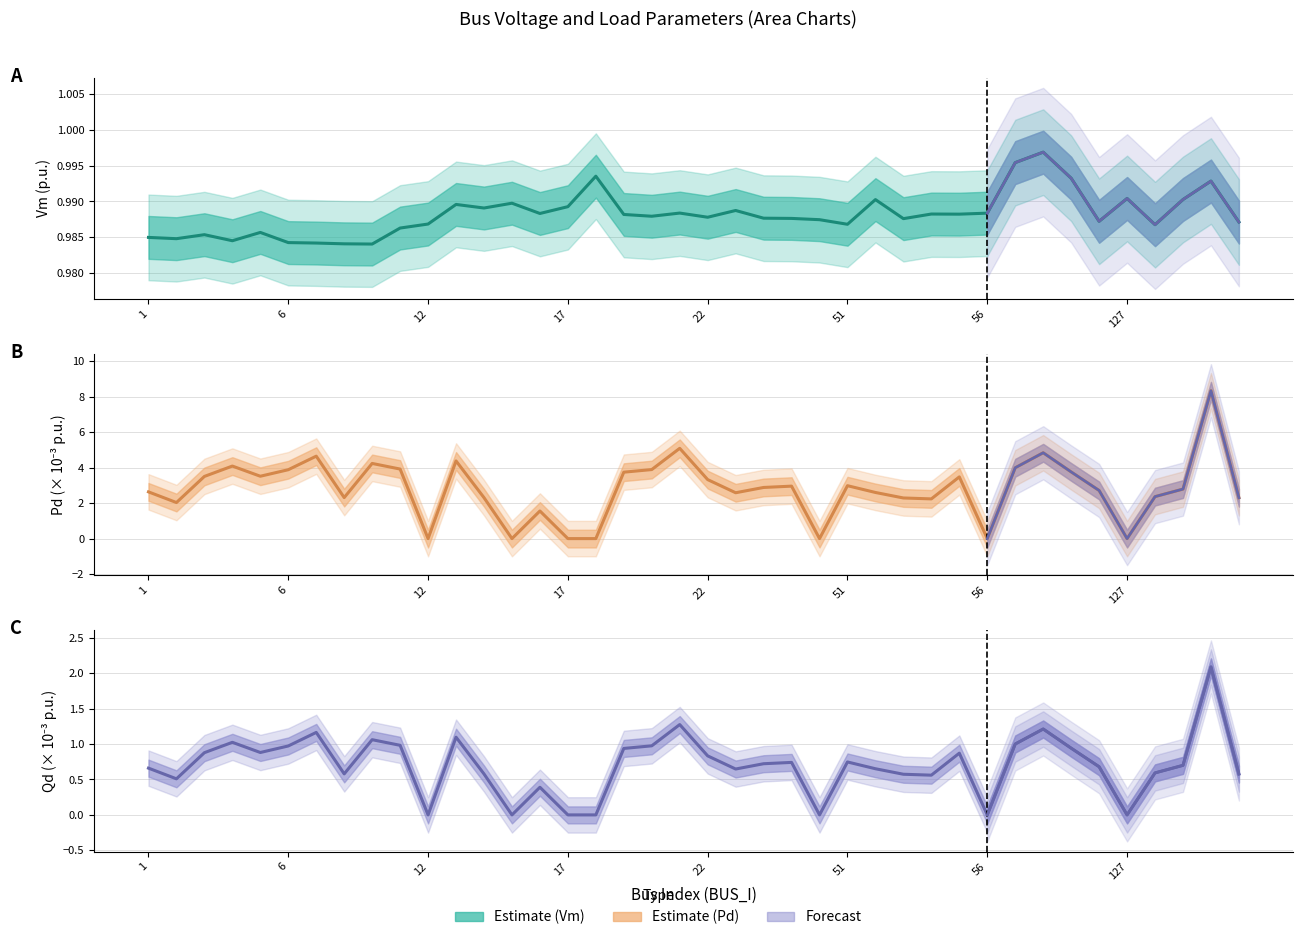

Read the Pd value at 1.

2.6